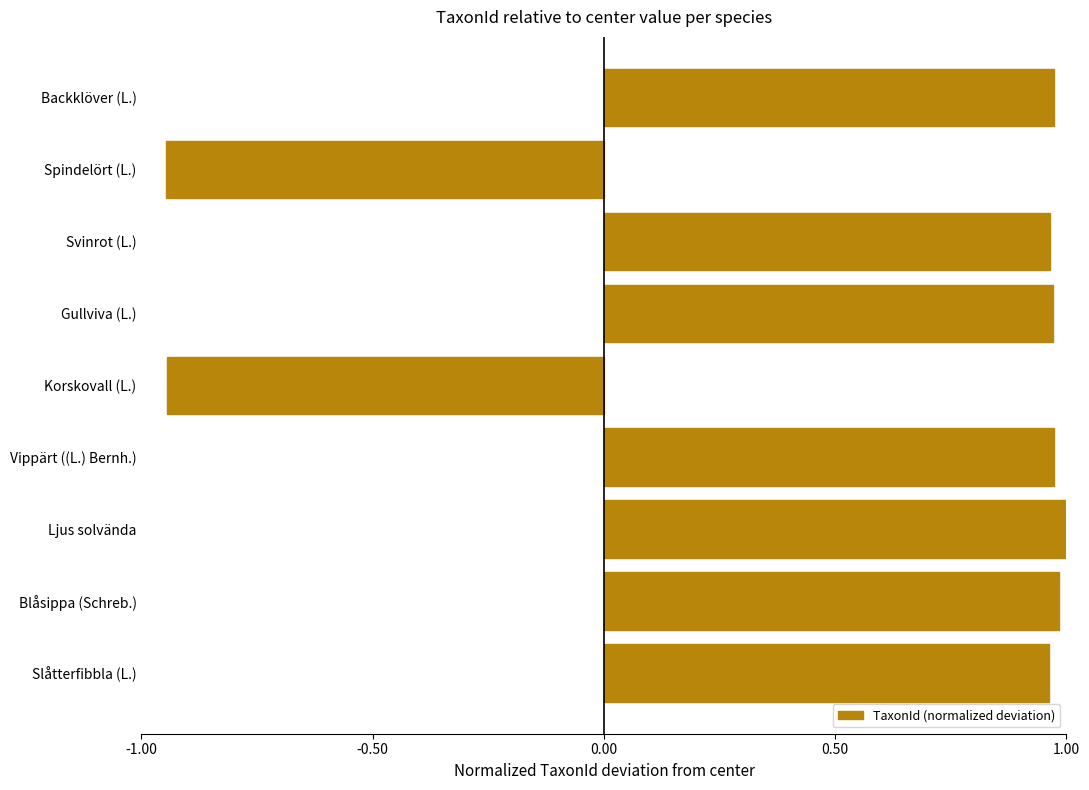

The value at Ljus solvända is 1.0. True or false?

True